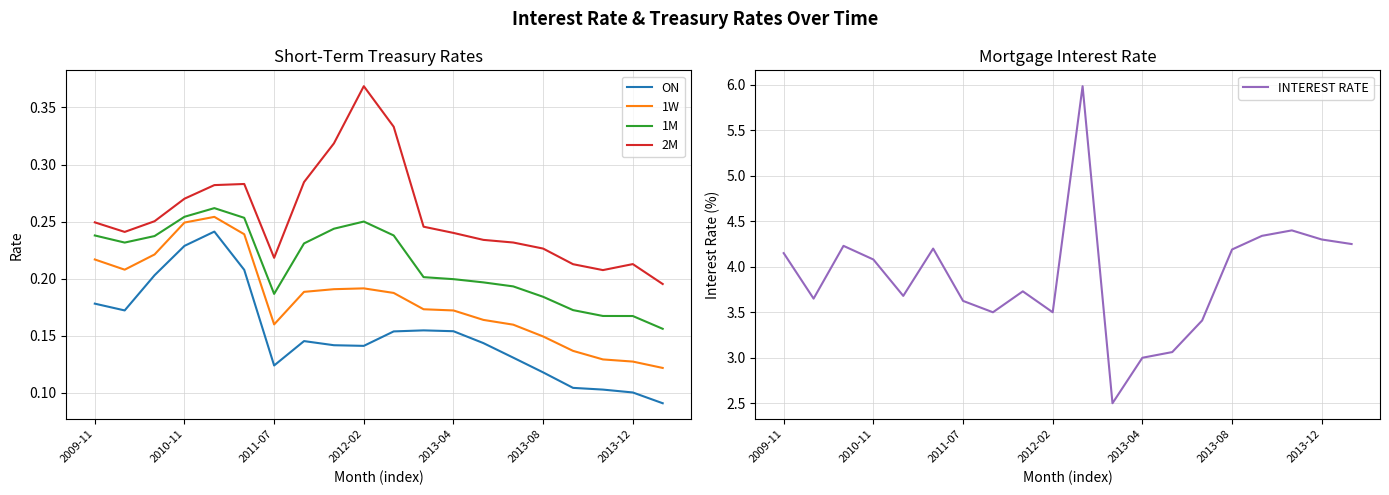

Which series has the largest range (max minus min)?

INTEREST RATE